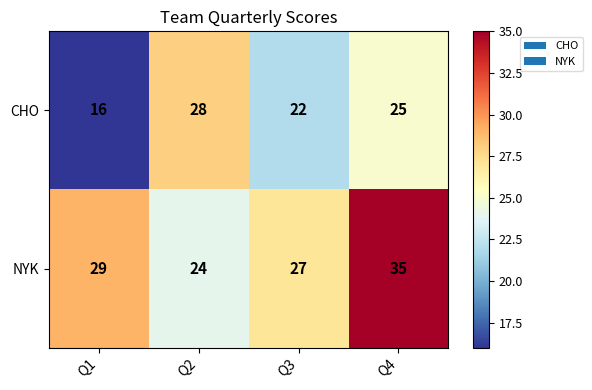

What is the sum of the CHO values at Q2 and Q3?

50